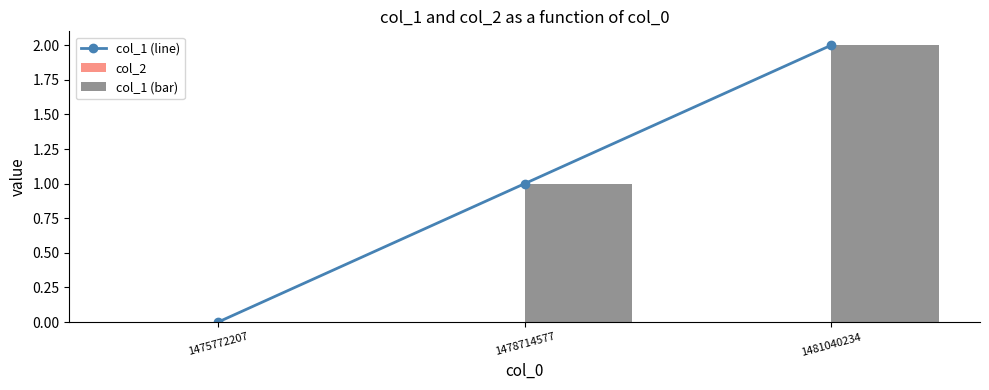

True or false: col_1 (bar) has a value of 1 at 1478714577.

True